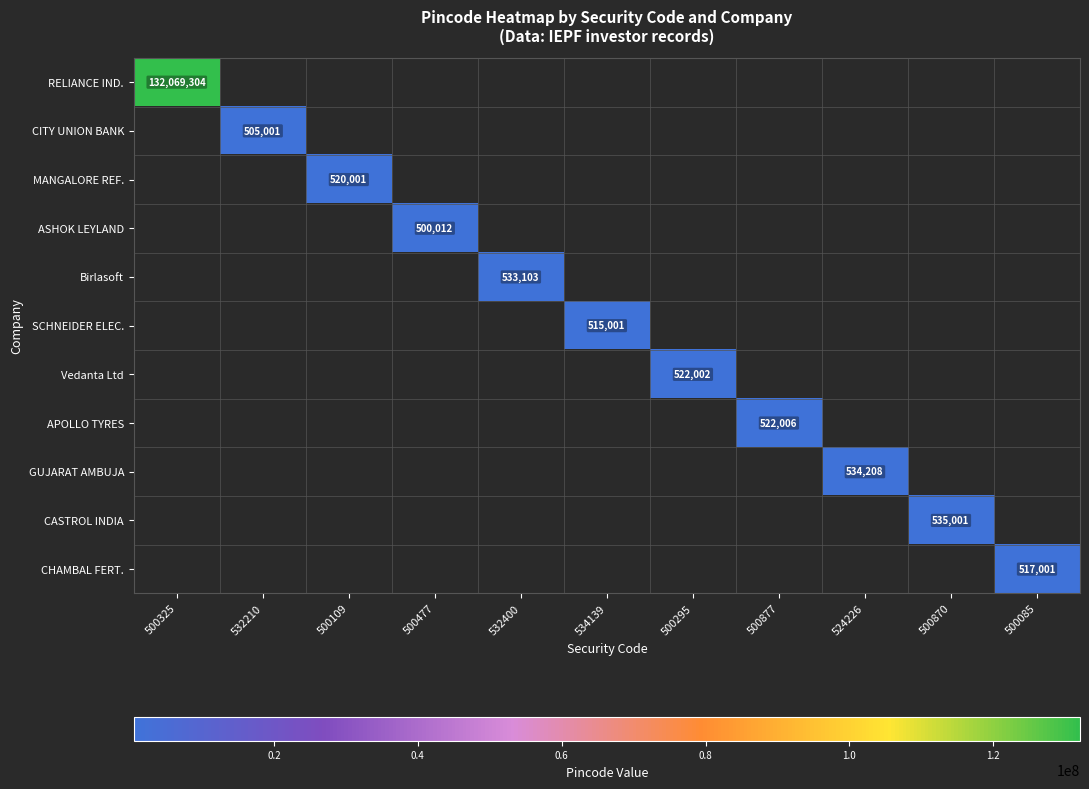

At how many categories does at least one series exceed 40933965?

1